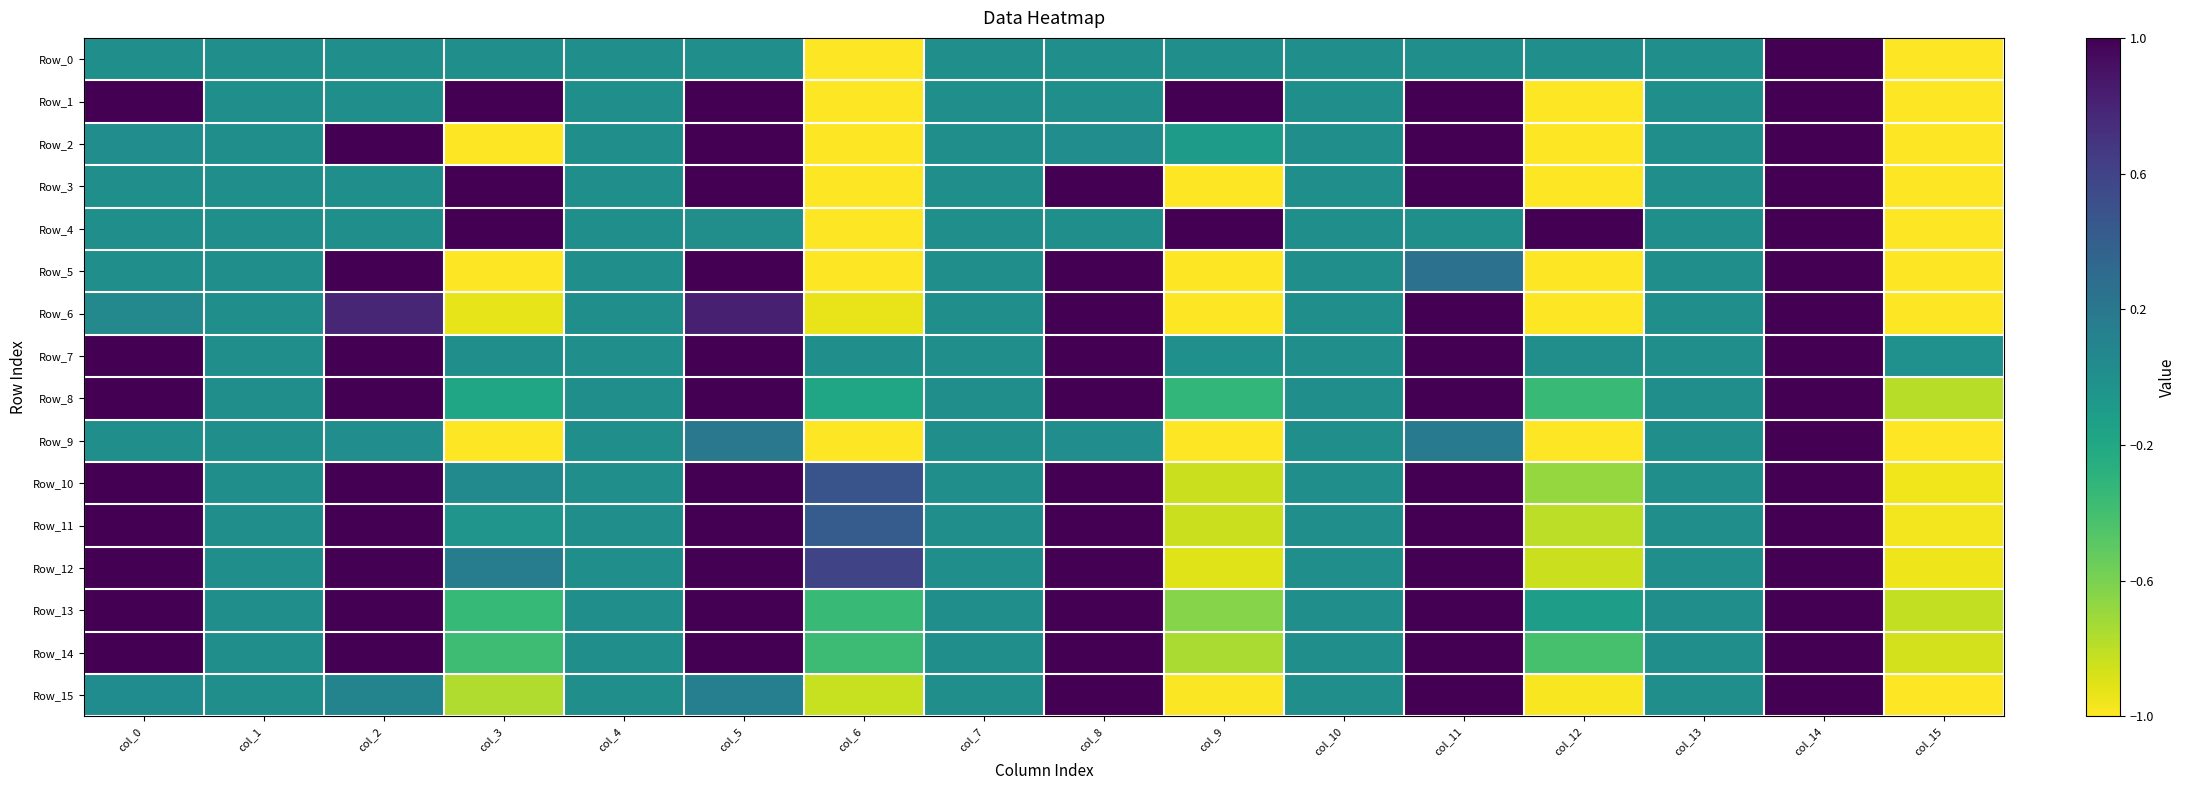

Reading left to right, what are all the values shown in this chart?

Row_0: col_0=0.0	col_1=0.0	col_2=0.0	col_3=0.0	col_4=0.0	col_5=0.0	col_6=-1.0	col_7=0.0	col_8=0.0	col_9=0.0	col_10=0.0	col_11=0.0	col_12=0.0	col_13=0.0	col_14=1.0	col_15=-1.0
Row_1: col_0=1.0	col_1=0.0	col_2=0.0	col_3=1.0	col_4=0.0	col_5=1.0	col_6=-1.0	col_7=0.0	col_8=0.0	col_9=1.0	col_10=0.0	col_11=1.0	col_12=-1.0	col_13=0.0	col_14=1.0	col_15=-1.0
Row_2: col_0=0.0	col_1=0.0	col_2=1.0	col_3=-1.0	col_4=0.0	col_5=1.0	col_6=-1.0	col_7=0.0	col_8=0.0	col_9=-0.1	col_10=0.0	col_11=1.0	col_12=-1.0	col_13=0.0	col_14=1.0	col_15=-1.0
Row_3: col_0=0.0	col_1=0.0	col_2=0.0	col_3=1.0	col_4=0.0	col_5=1.0	col_6=-1.0	col_7=0.0	col_8=1.0	col_9=-1.0	col_10=0.0	col_11=1.0	col_12=-1.0	col_13=0.0	col_14=1.0	col_15=-1.0
Row_4: col_0=0.0	col_1=0.0	col_2=0.0	col_3=1.0	col_4=0.0	col_5=0.0	col_6=-1.0	col_7=0.0	col_8=0.0	col_9=1.0	col_10=0.0	col_11=0.0	col_12=1.0	col_13=0.0	col_14=1.0	col_15=-1.0
Row_5: col_0=0.0	col_1=0.0	col_2=1.0	col_3=-1.0	col_4=0.0	col_5=1.0	col_6=-1.0	col_7=0.0	col_8=1.0	col_9=-1.0	col_10=0.0	col_11=0.2	col_12=-1.0	col_13=0.0	col_14=1.0	col_15=-1.0
Row_6: col_0=0.1	col_1=0.0	col_2=0.8	col_3=-0.9	col_4=0.0	col_5=0.8	col_6=-0.9	col_7=0.0	col_8=1.0	col_9=-1.0	col_10=0.0	col_11=1.0	col_12=-1.0	col_13=0.0	col_14=1.0	col_15=-1.0
Row_7: col_0=1.0	col_1=0.0	col_2=1.0	col_3=0.0	col_4=0.0	col_5=1.0	col_6=0.0	col_7=0.0	col_8=1.0	col_9=-0.0	col_10=0.0	col_11=1.0	col_12=0.0	col_13=0.0	col_14=1.0	col_15=-0.0
Row_8: col_0=1.0	col_1=0.0	col_2=1.0	col_3=-0.2	col_4=0.0	col_5=1.0	col_6=-0.2	col_7=0.0	col_8=1.0	col_9=-0.3	col_10=0.0	col_11=1.0	col_12=-0.4	col_13=0.0	col_14=1.0	col_15=-0.8
Row_9: col_0=0.0	col_1=0.0	col_2=0.0	col_3=-1.0	col_4=0.0	col_5=0.2	col_6=-1.0	col_7=0.0	col_8=0.0	col_9=-1.0	col_10=0.0	col_11=0.2	col_12=-1.0	col_13=0.0	col_14=1.0	col_15=-1.0
Row_10: col_0=1.0	col_1=0.0	col_2=1.0	col_3=0.1	col_4=0.0	col_5=1.0	col_6=0.5	col_7=0.0	col_8=1.0	col_9=-0.8	col_10=0.0	col_11=1.0	col_12=-0.7	col_13=0.0	col_14=1.0	col_15=-1.0
Row_11: col_0=1.0	col_1=0.0	col_2=1.0	col_3=-0.0	col_4=0.0	col_5=1.0	col_6=0.4	col_7=0.0	col_8=1.0	col_9=-0.8	col_10=0.0	col_11=1.0	col_12=-0.8	col_13=0.0	col_14=1.0	col_15=-1.0
Row_12: col_0=1.0	col_1=0.0	col_2=1.0	col_3=0.2	col_4=0.0	col_5=1.0	col_6=0.6	col_7=0.0	col_8=1.0	col_9=-0.9	col_10=0.0	col_11=1.0	col_12=-0.8	col_13=0.0	col_14=1.0	col_15=-1.0
Row_13: col_0=1.0	col_1=0.0	col_2=1.0	col_3=-0.3	col_4=0.0	col_5=1.0	col_6=-0.4	col_7=0.0	col_8=1.0	col_9=-0.6	col_10=0.0	col_11=1.0	col_12=-0.1	col_13=0.0	col_14=1.0	col_15=-0.8
Row_14: col_0=1.0	col_1=0.0	col_2=1.0	col_3=-0.4	col_4=0.0	col_5=1.0	col_6=-0.4	col_7=0.0	col_8=1.0	col_9=-0.7	col_10=0.0	col_11=1.0	col_12=-0.4	col_13=0.0	col_14=1.0	col_15=-0.9
Row_15: col_0=0.0	col_1=0.0	col_2=0.1	col_3=-0.8	col_4=0.0	col_5=0.1	col_6=-0.8	col_7=0.0	col_8=1.0	col_9=-1.0	col_10=0.0	col_11=1.0	col_12=-1.0	col_13=0.0	col_14=1.0	col_15=-1.0